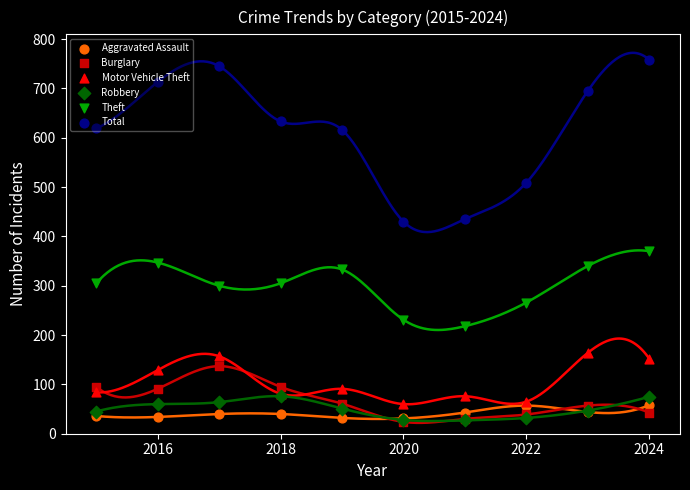

Which series has the largest total across all categories?

Total